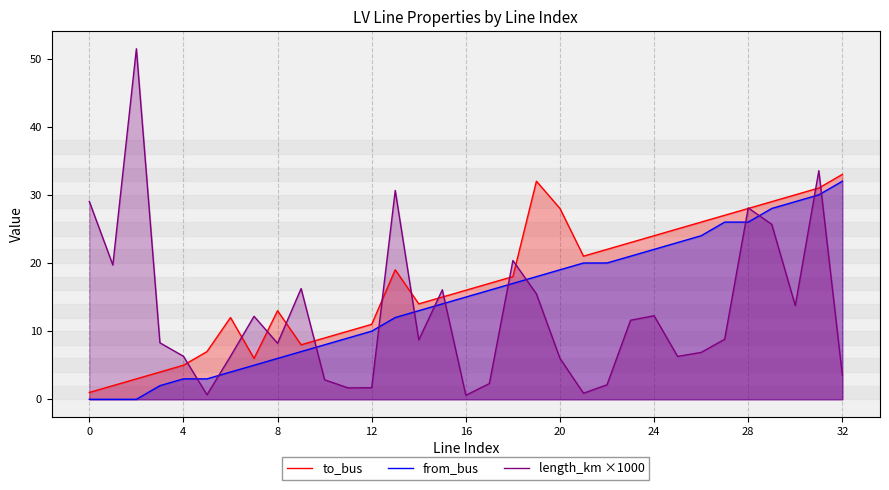

How many data points in to_bus are above 17?

16